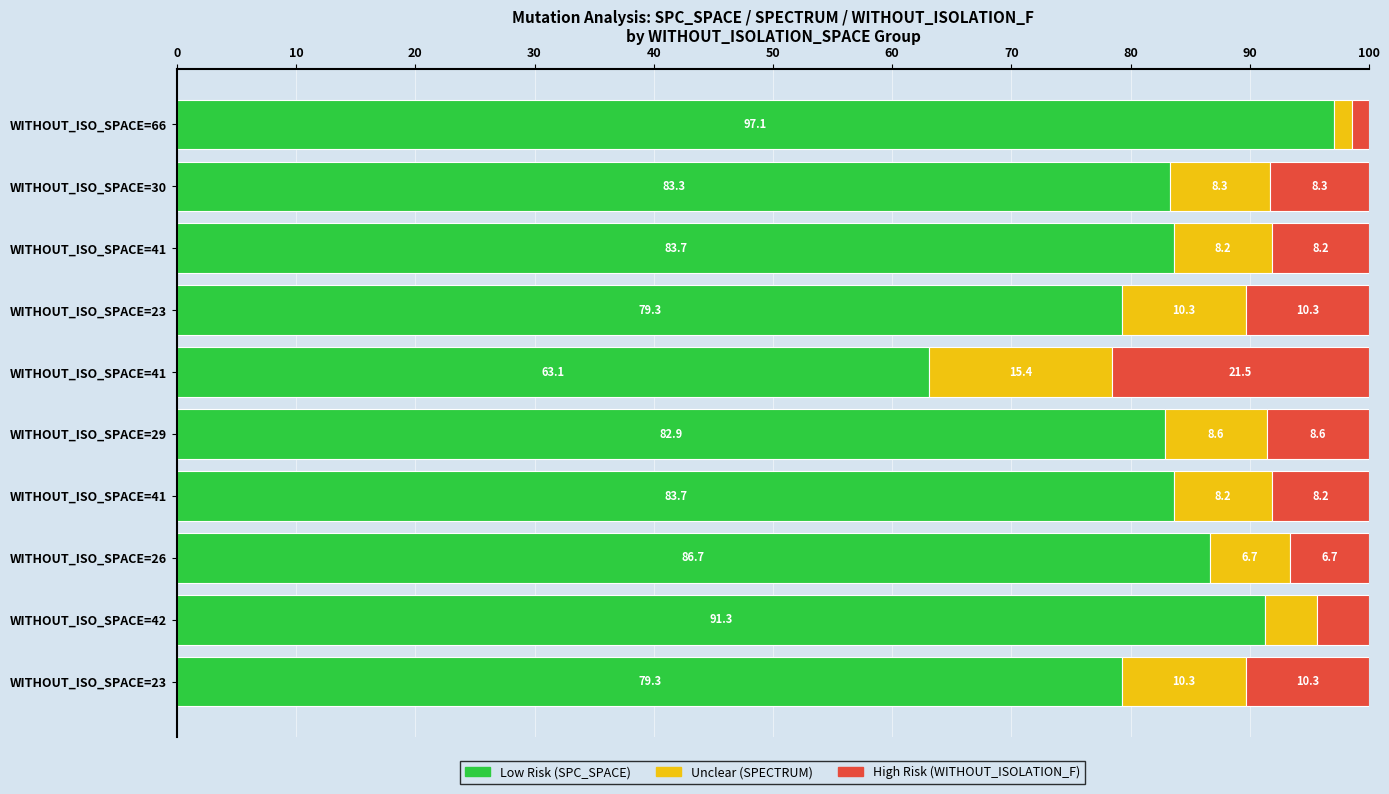

What are all the series names shown in the legend?

Low Risk (SPC_SPACE), Unclear (SPECTRUM), High Risk (WITHOUT_ISOLATION_F)